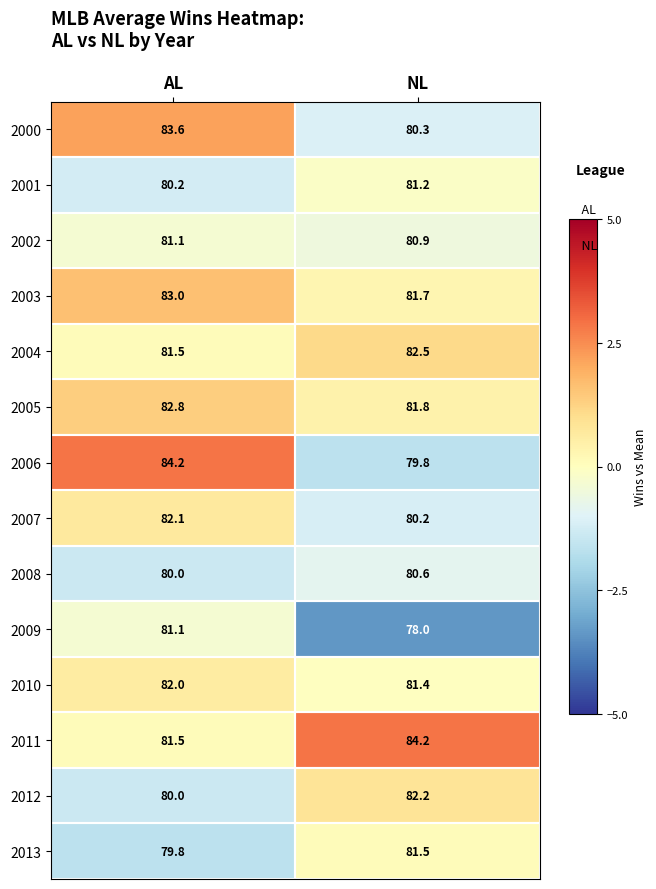

At NL, list the series in order from largest to smallest.

2011, 2004, 2012, 2005, 2003, 2013, 2010, 2001, 2002, 2008, 2000, 2007, 2006, 2009